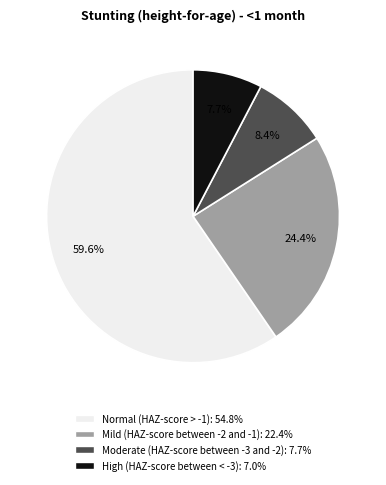

Do Normal (HAZ-score > -1) and High (HAZ-score between < -3) together represent more than half of the pie?

Yes